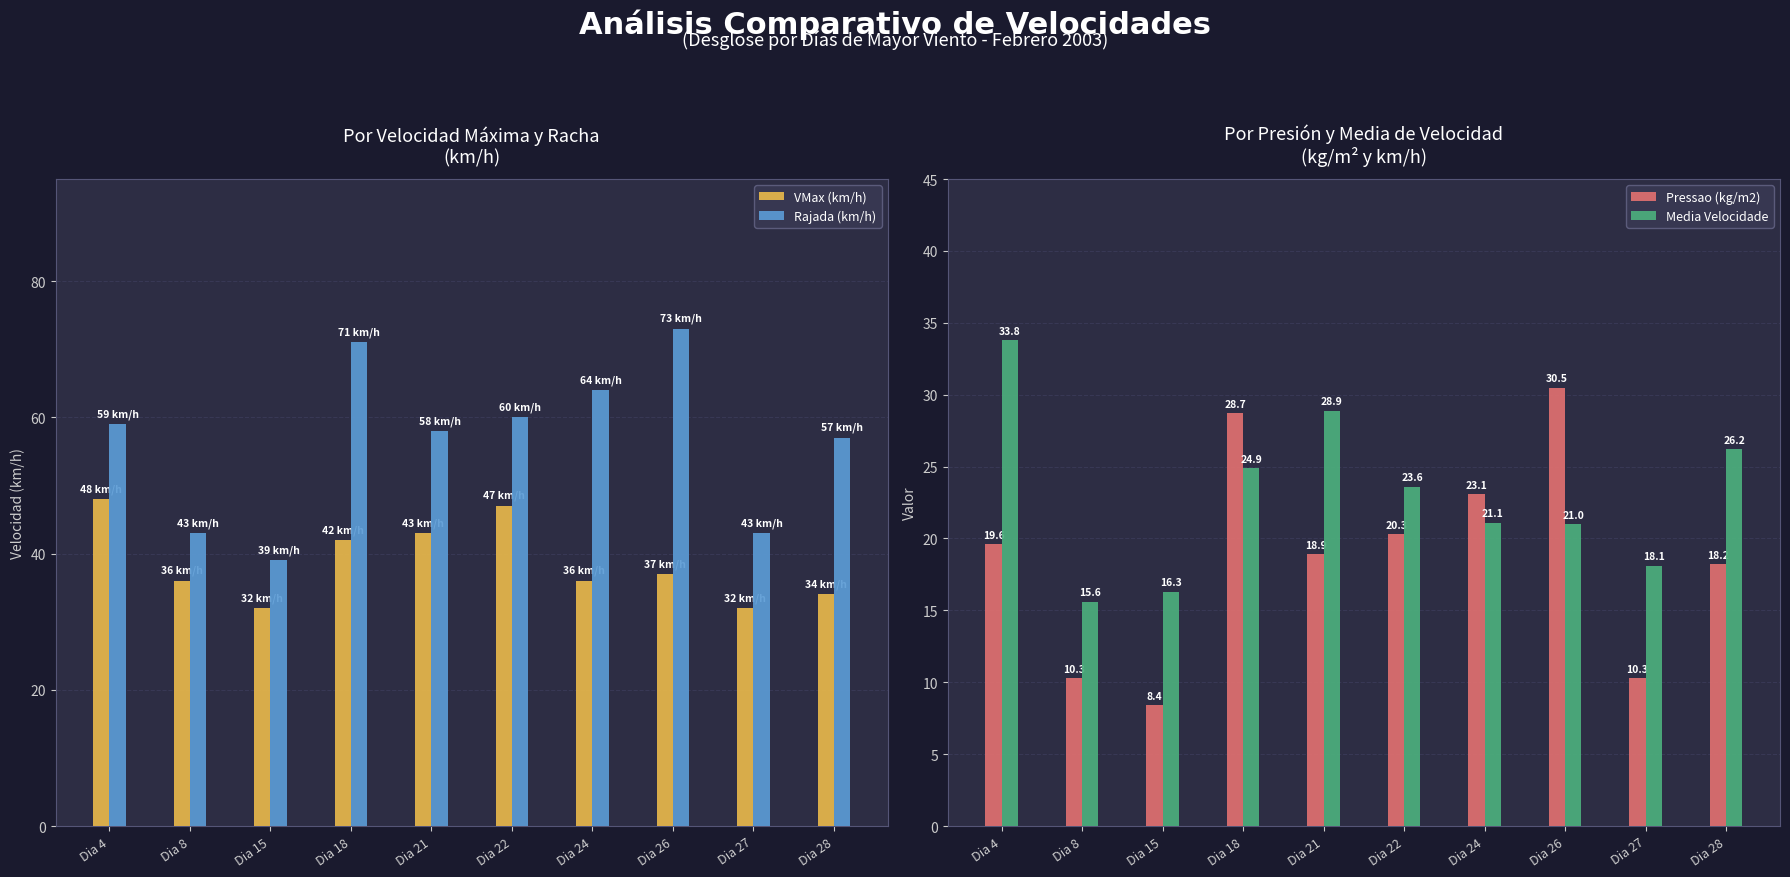

What is the sum of all Media Velocidade values?

229.5